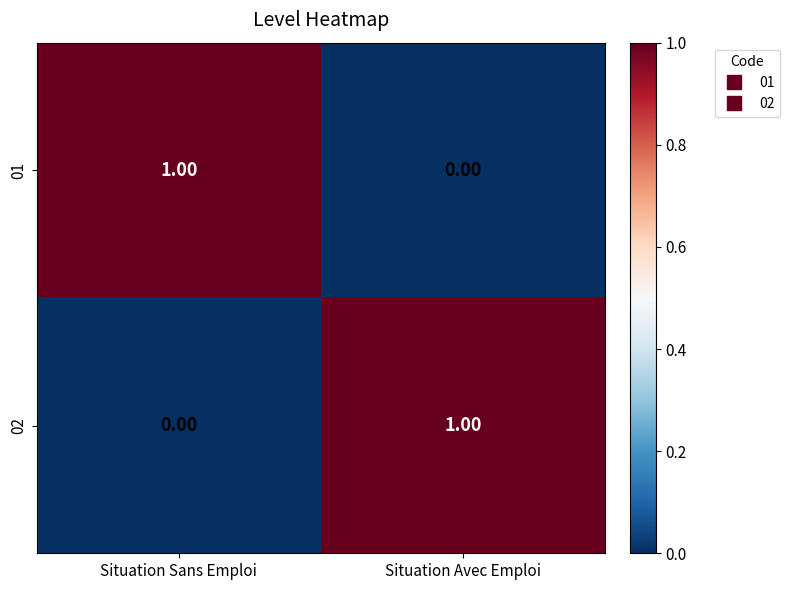

At which label does 01 reach its peak?

Situation Sans Emploi